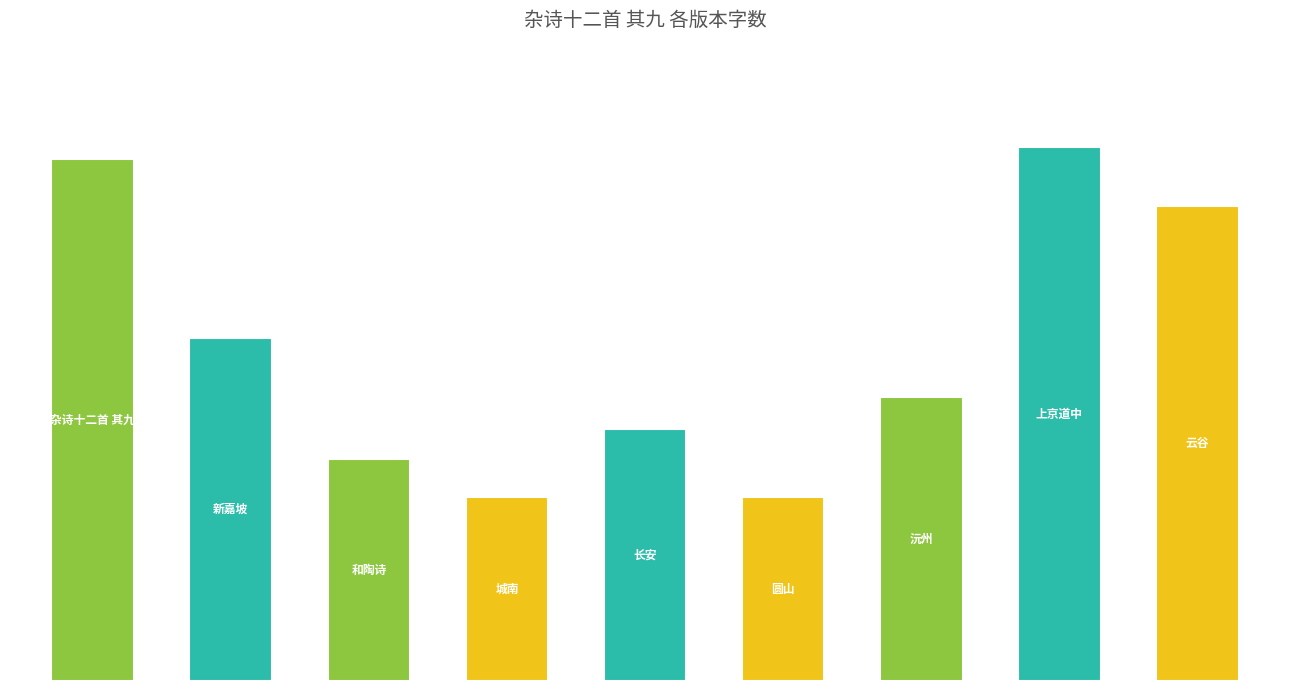

Reading left to right, transcribe all the data shown in this chart.

0=1197152	1=785804	2=508410	3=421771	4=577029	5=421838	6=651968	7=1224413	8=1088298